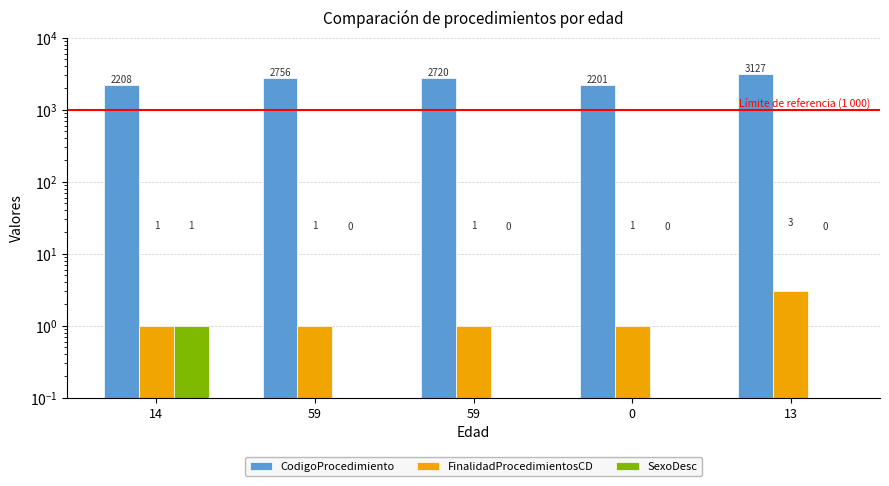

Count the number of data series in this chart.

3